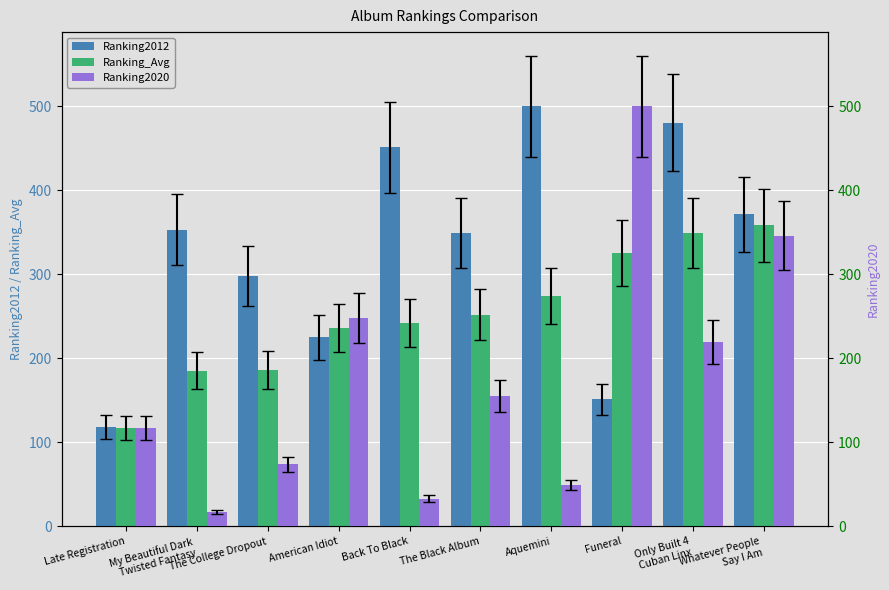

What is the sum of all Ranking2020 values?

1758